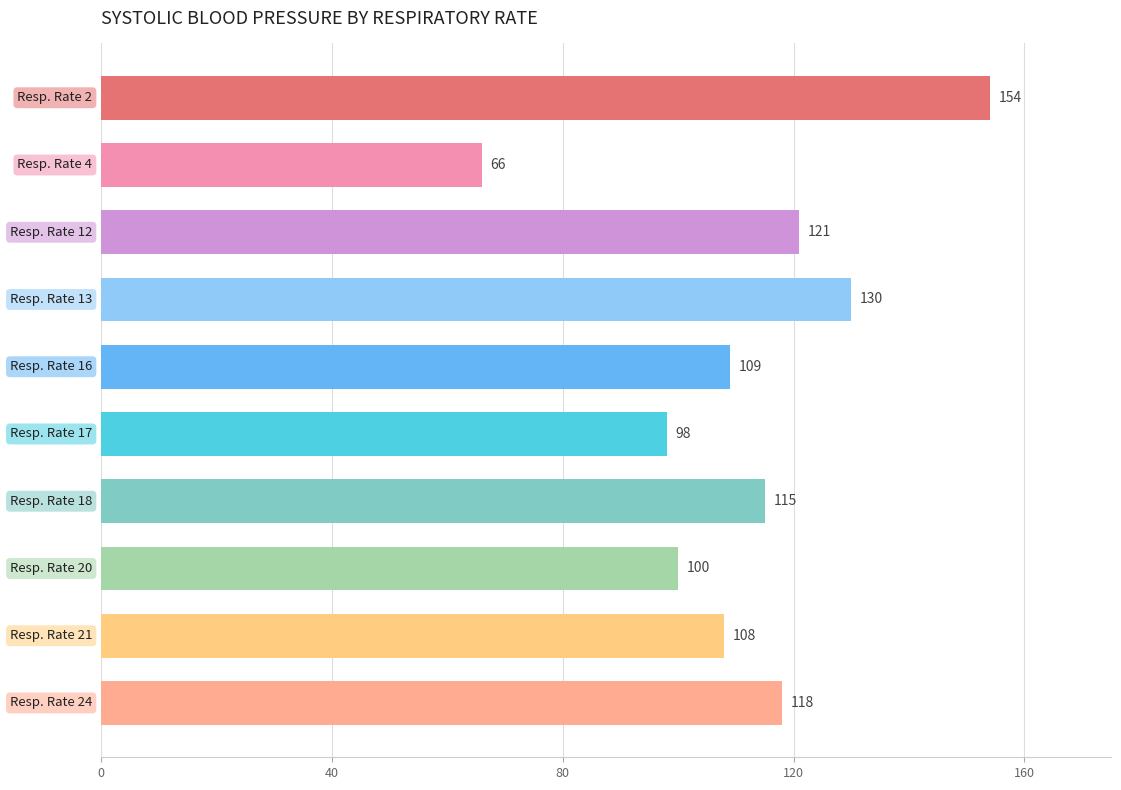

What is the minimum value shown in the chart?

66